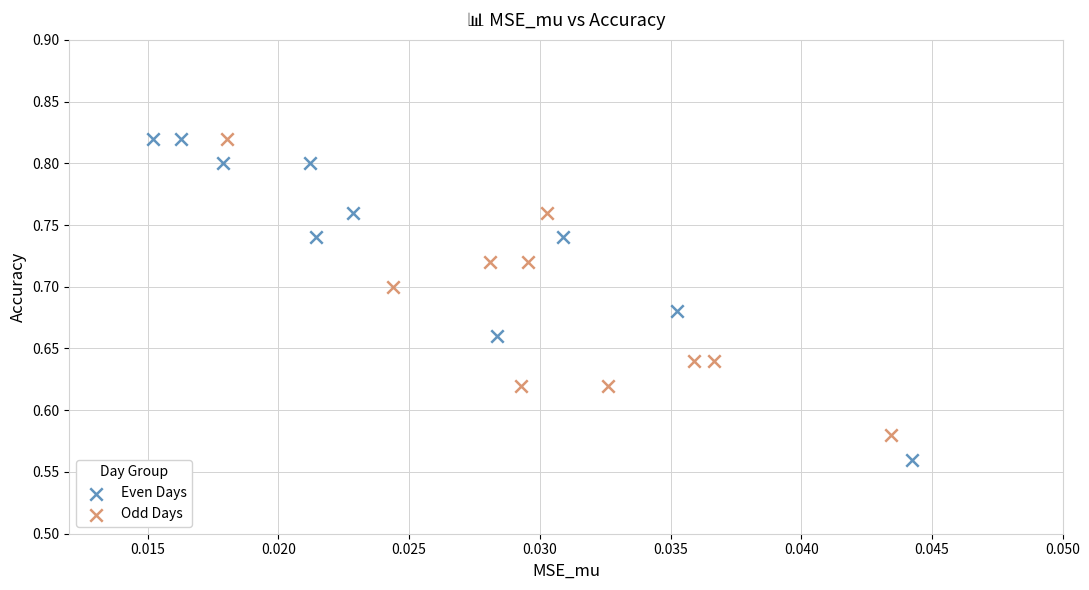

Which series reaches the minimum Y coordinate?

Even Days